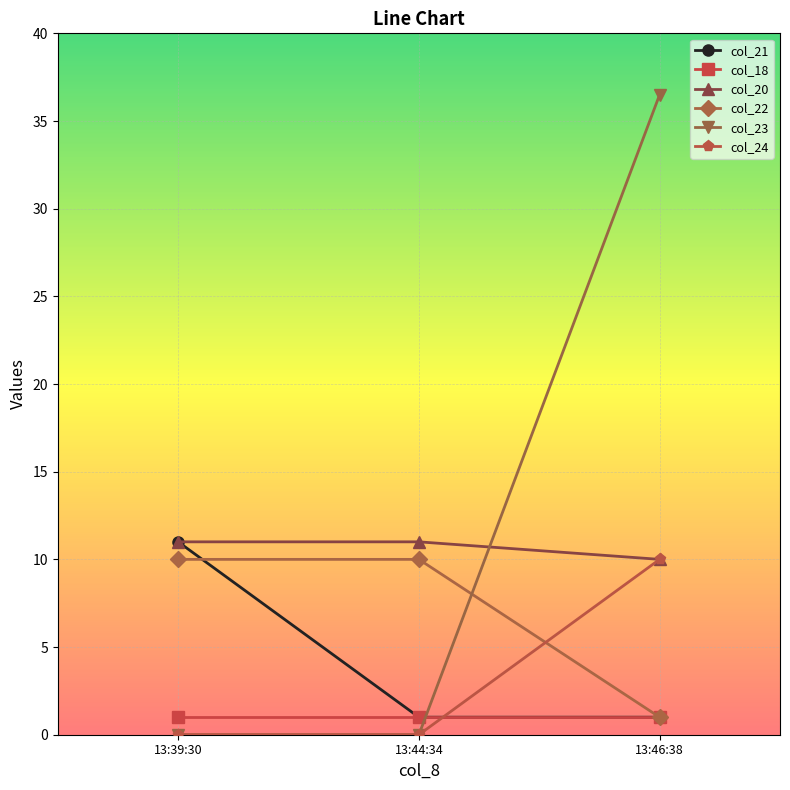

Is it true that col_23 equals 14.6 at 13:46:38?

False